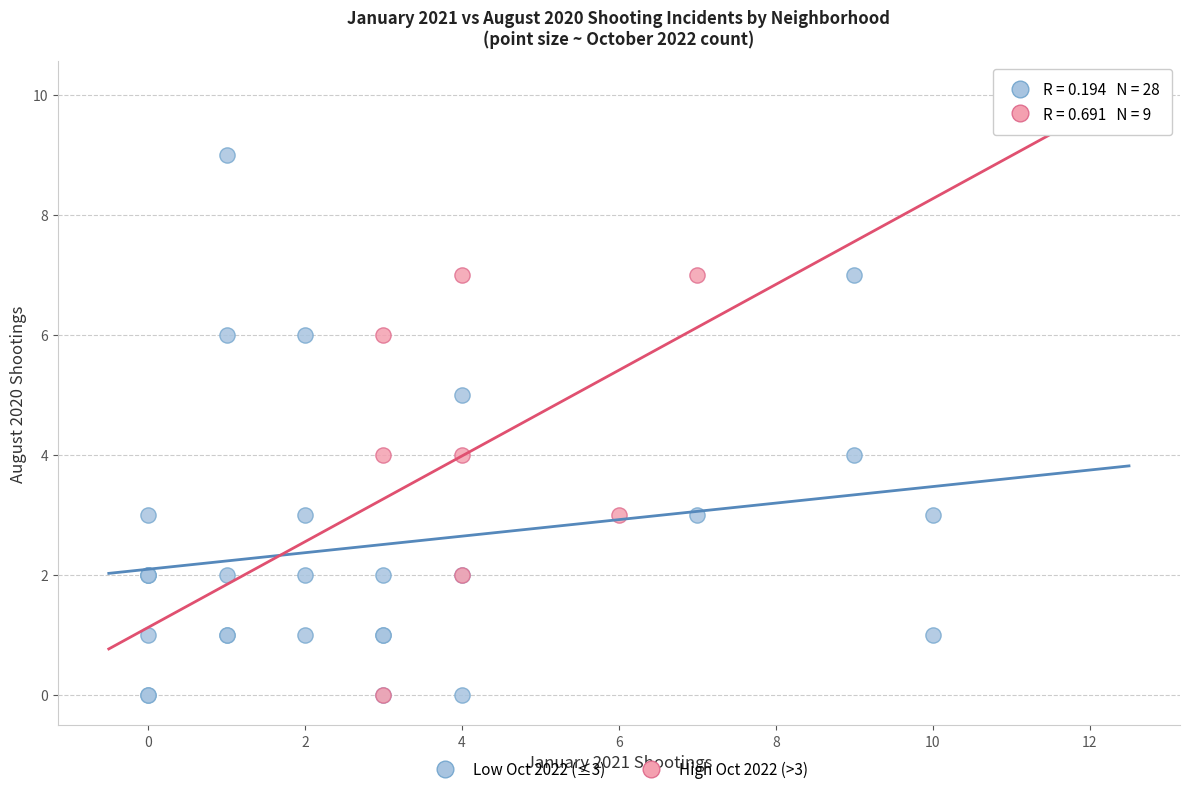

What are all the series names shown in the legend?

Low Oct 2022 (≤3), High Oct 2022 (>3)